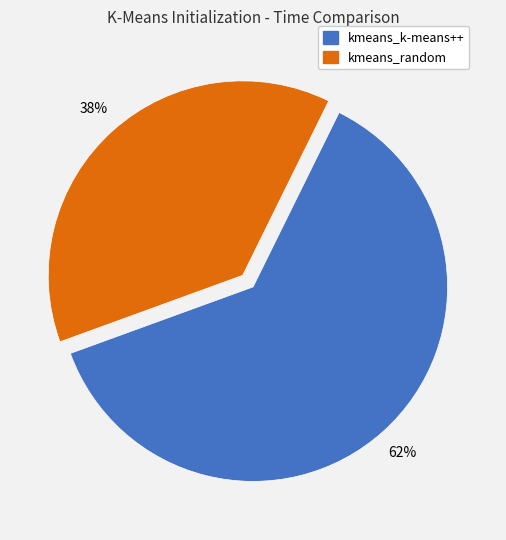

To the nearest percent, what is the combined percentage of kmeans_random and kmeans_k-means++?

100%